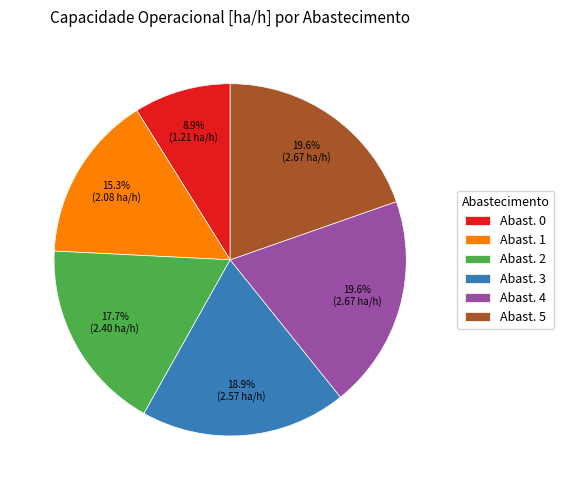

To the nearest percent, what is the difference between the largest and smallest slice percentages?

11%